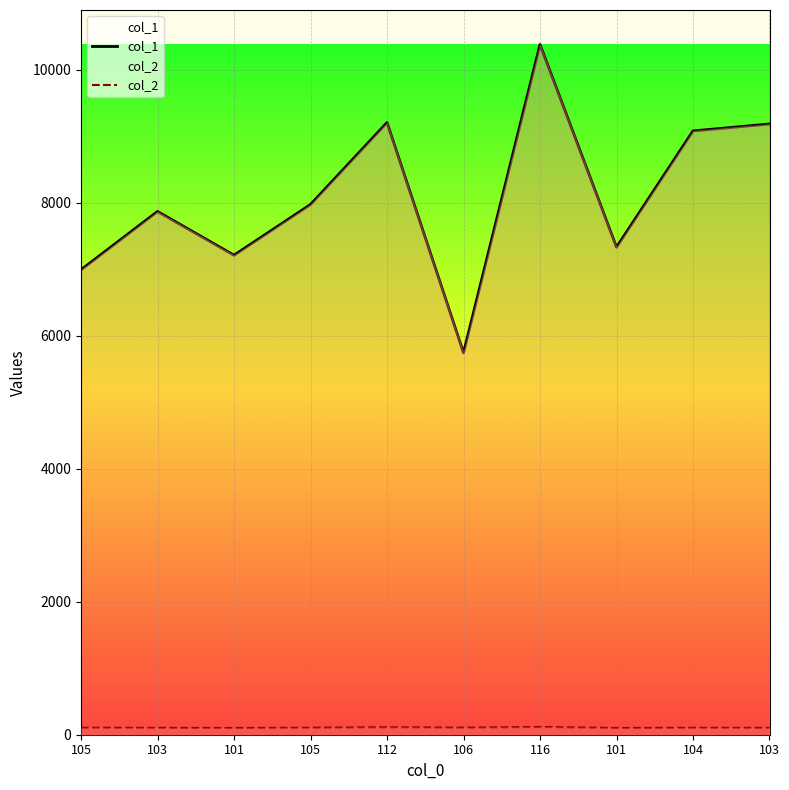

Reading right to left, list all the values displayed in this chart.

col_1: 9181	9077	7329	10376	5742	9203	7971	7209	7866	6990
col_2: 103	104	101	116	106	112	105	101	103	105